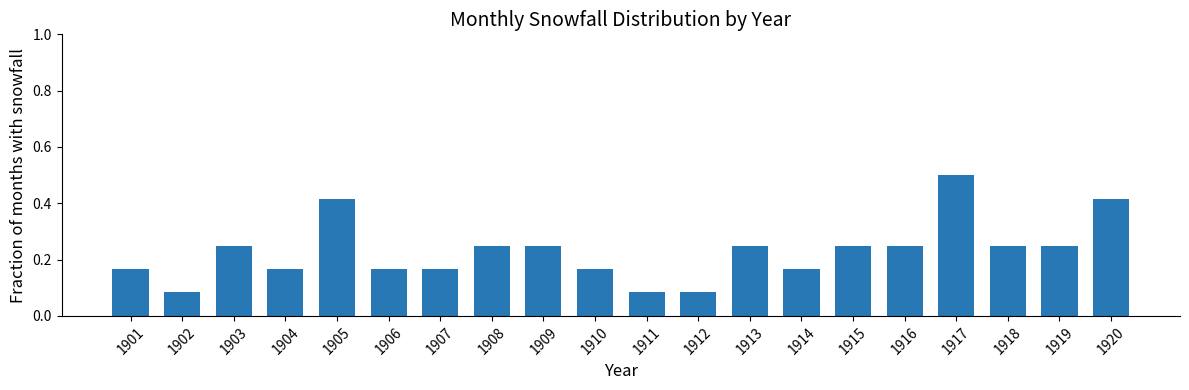

Between 1917 and 1916, which is larger?

1917